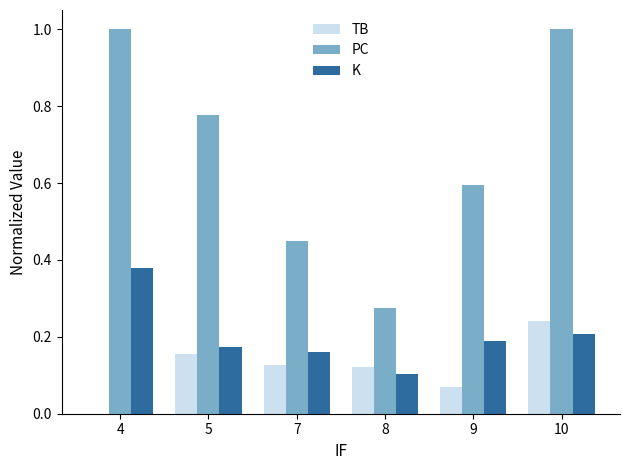

What are all the series names shown in the legend?

TB, PC, K